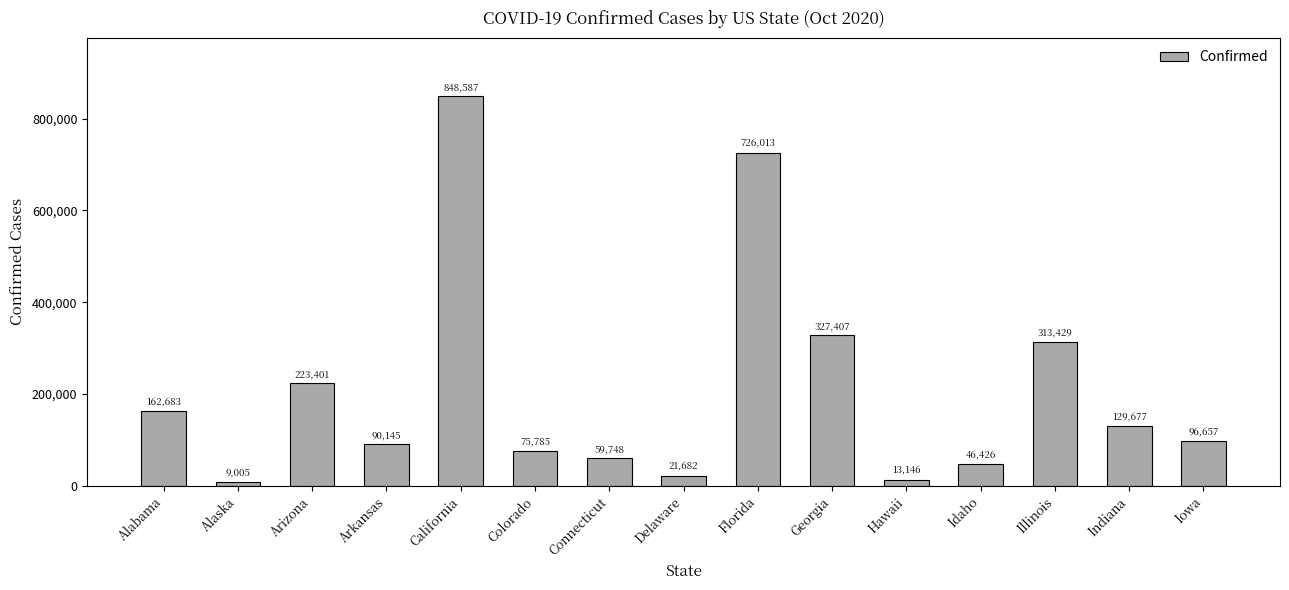

Are the bars grouped side by side (vs. stacked)?

No